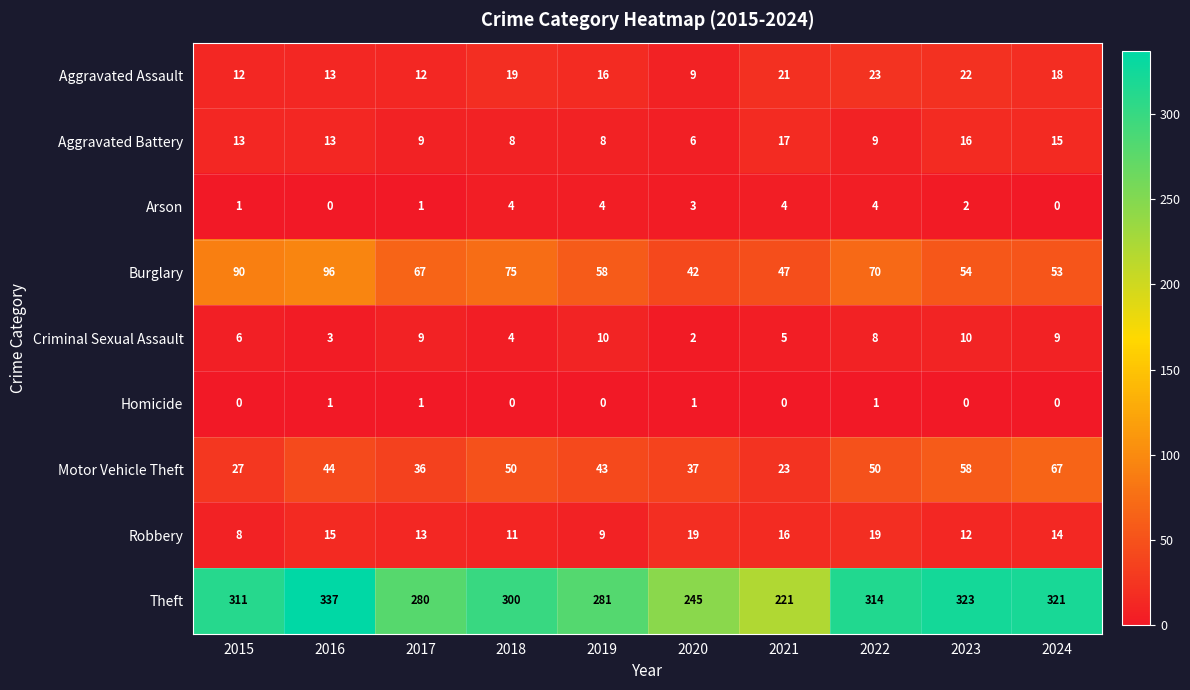

List the series in order of their peak value, highest first.

Theft, Burglary, Motor Vehicle Theft, Aggravated Assault, Robbery, Aggravated Battery, Criminal Sexual Assault, Arson, Homicide